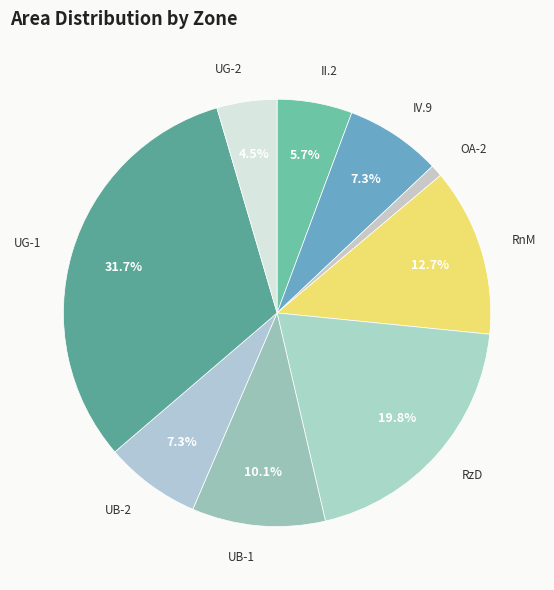

Which category has the biggest portion of the pie?

UG-1